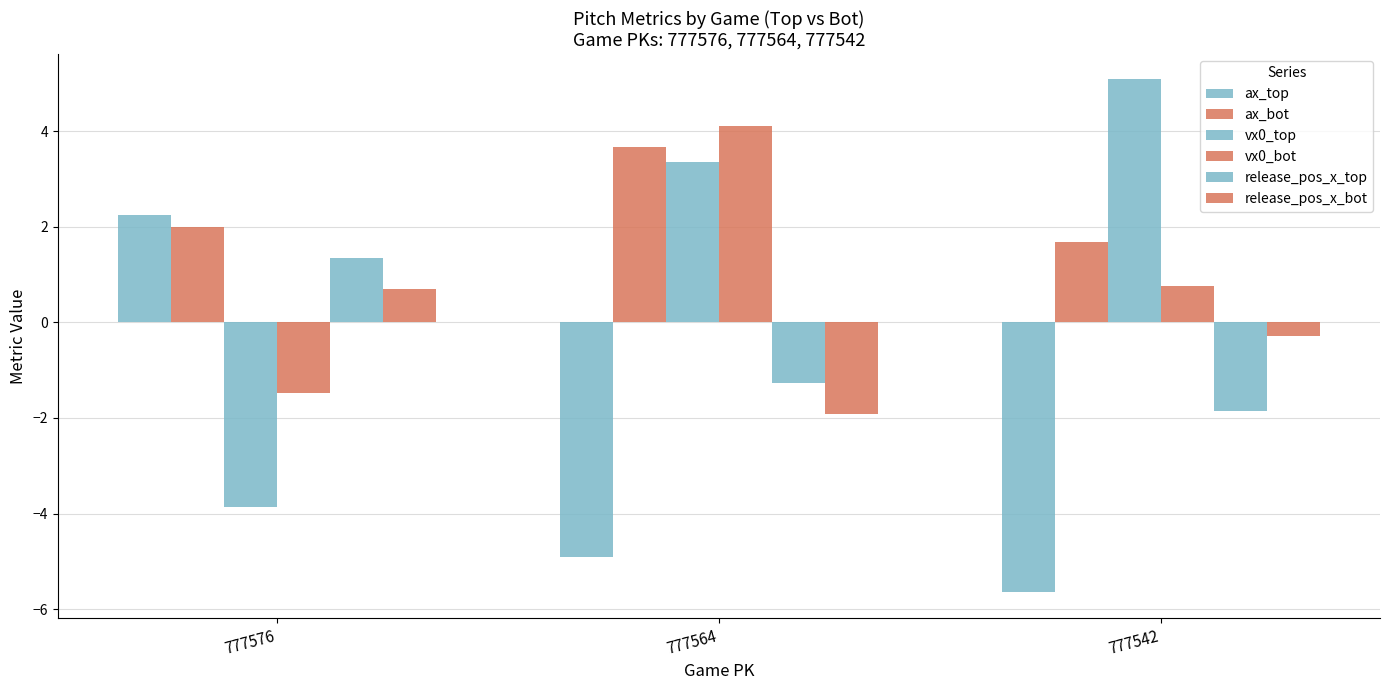

Reading left to right, list all the values displayed in this chart.

ax_top: 777576=2.3	777564=-4.9	777542=-5.7
ax_bot: 777576=2.0	777564=3.7	777542=1.7
vx0_top: 777576=-3.9	777564=3.3	777542=5.1
vx0_bot: 777576=-1.5	777564=4.1	777542=0.8
release_pos_x_top: 777576=1.3	777564=-1.3	777542=-1.9
release_pos_x_bot: 777576=0.7	777564=-1.9	777542=-0.3